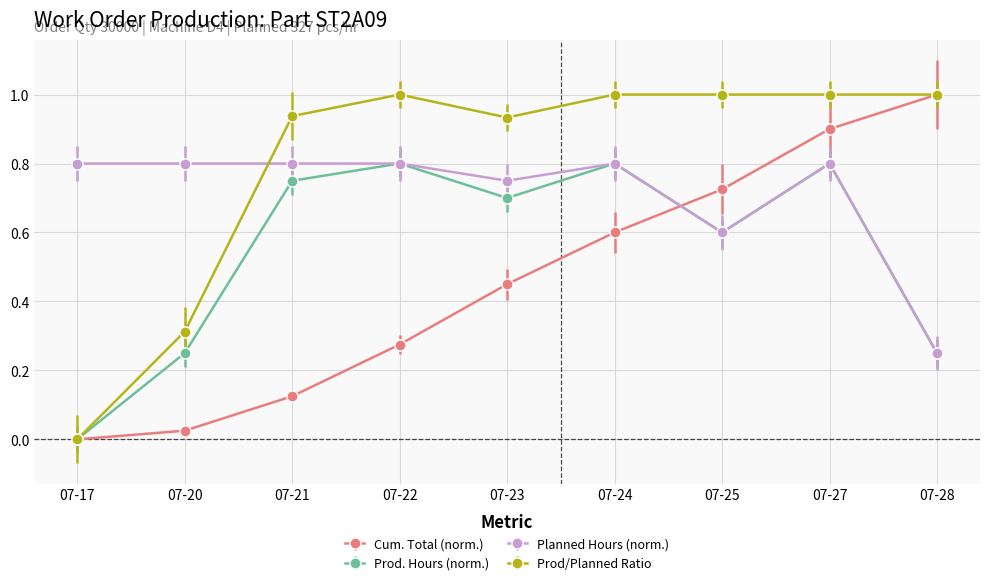

What is the value of the Prod/Planned Ratio point at the 8th from the left?

1.0